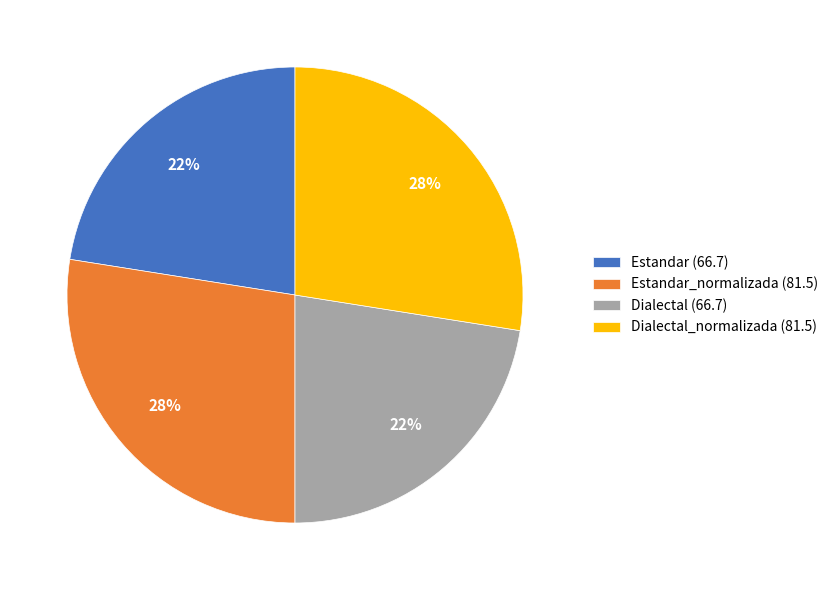

Approximately how many times larger is the value at Estandar (66.7) compared to Dialectal (66.7)?

1.0